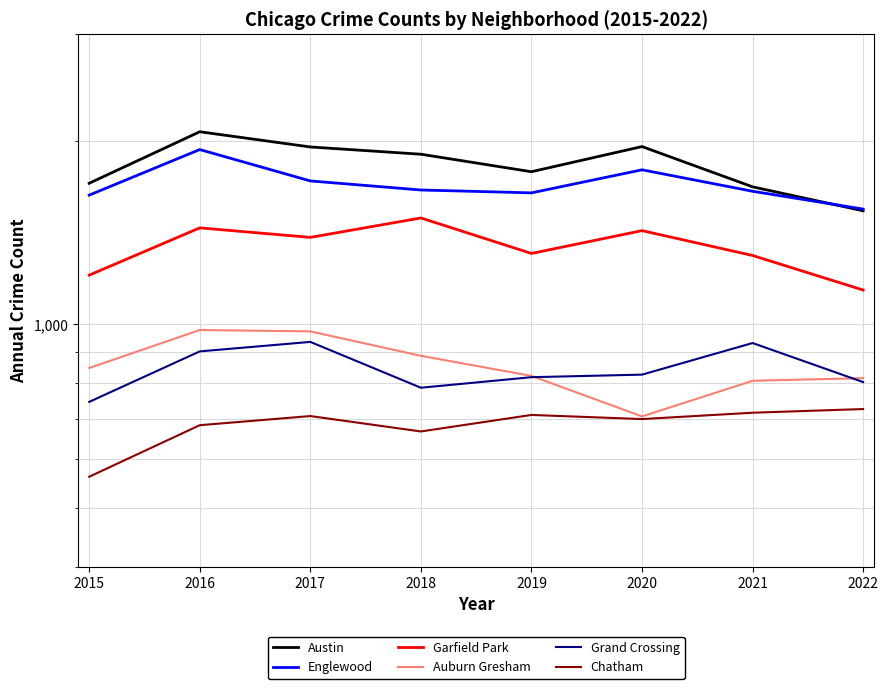

True or false: Auburn Gresham has a value of 1001 at 2020.

False